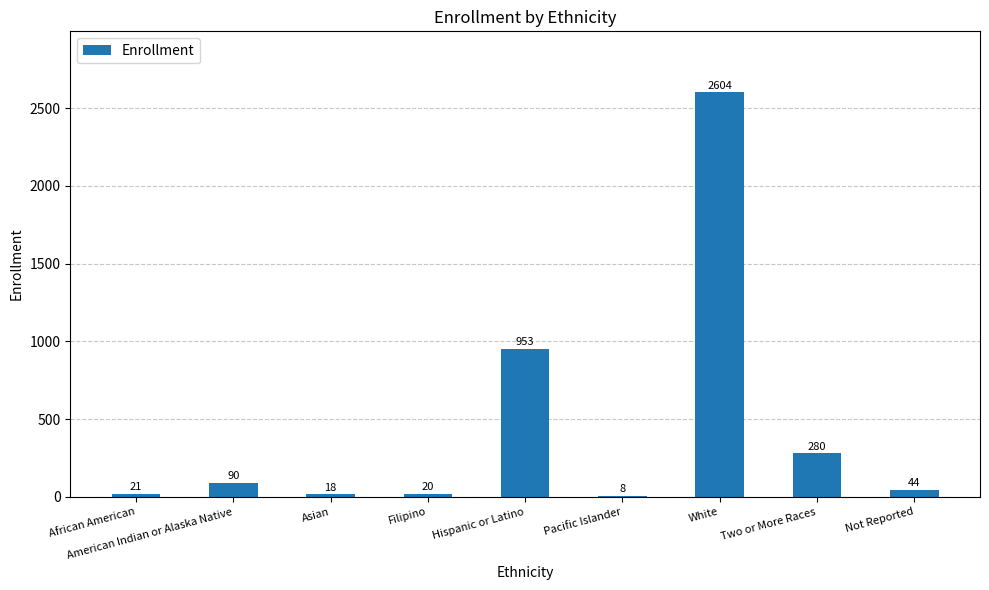

Between Pacific Islander and Filipino, which is larger?

Filipino